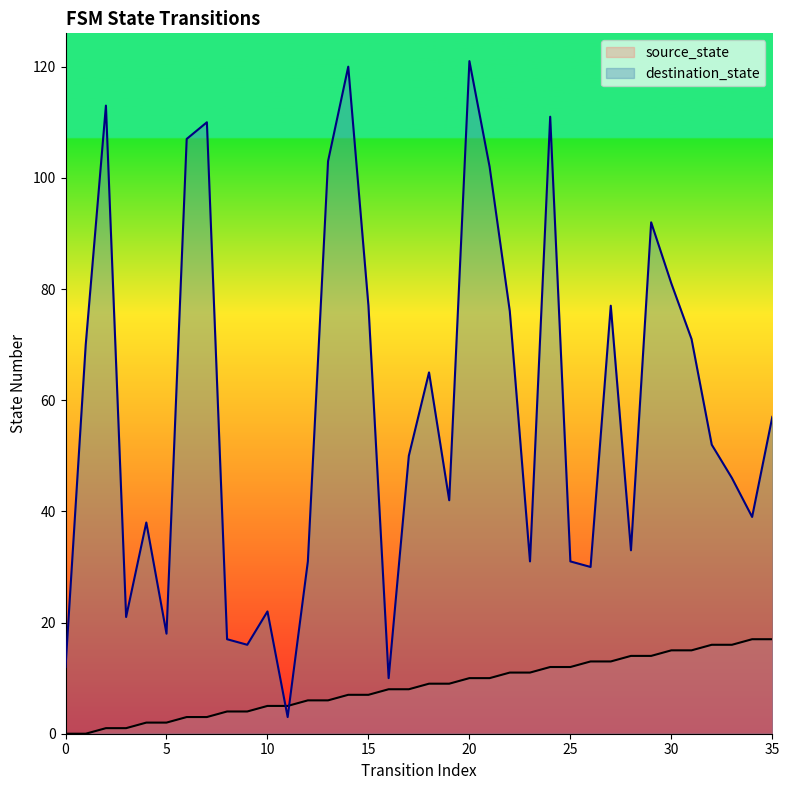

How many lines are shown in the chart?

2